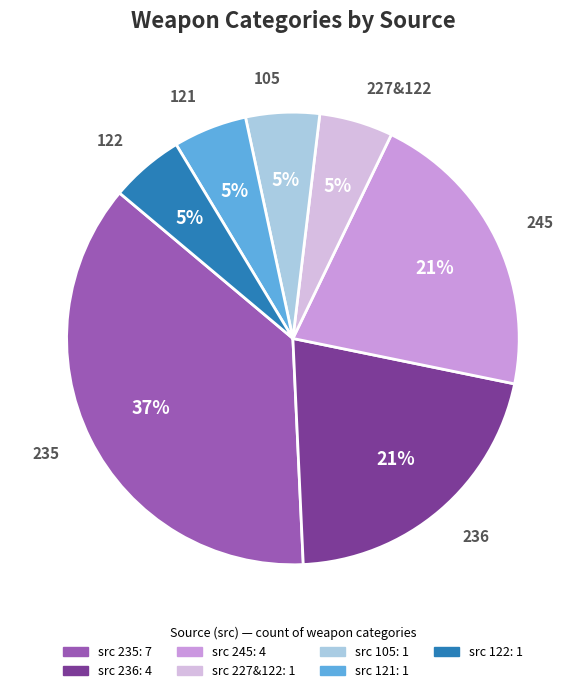

To the nearest percent, what portion does 122 represent?

5%